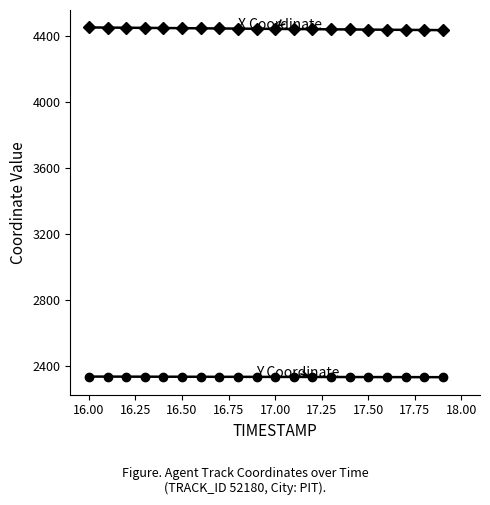

What is the smallest value displayed?

2333.8